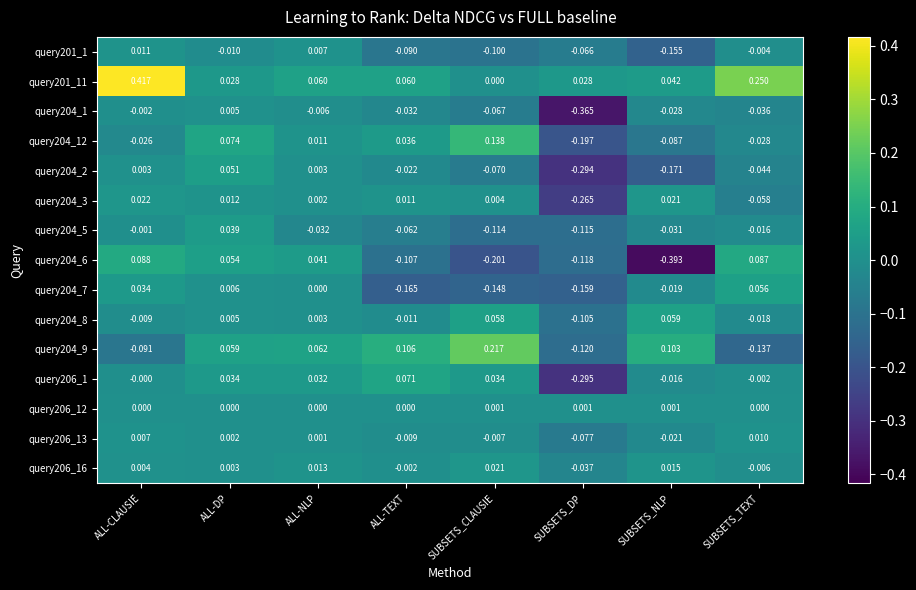

Where is query204_7 nearest to the value 0?

ALL-NLP